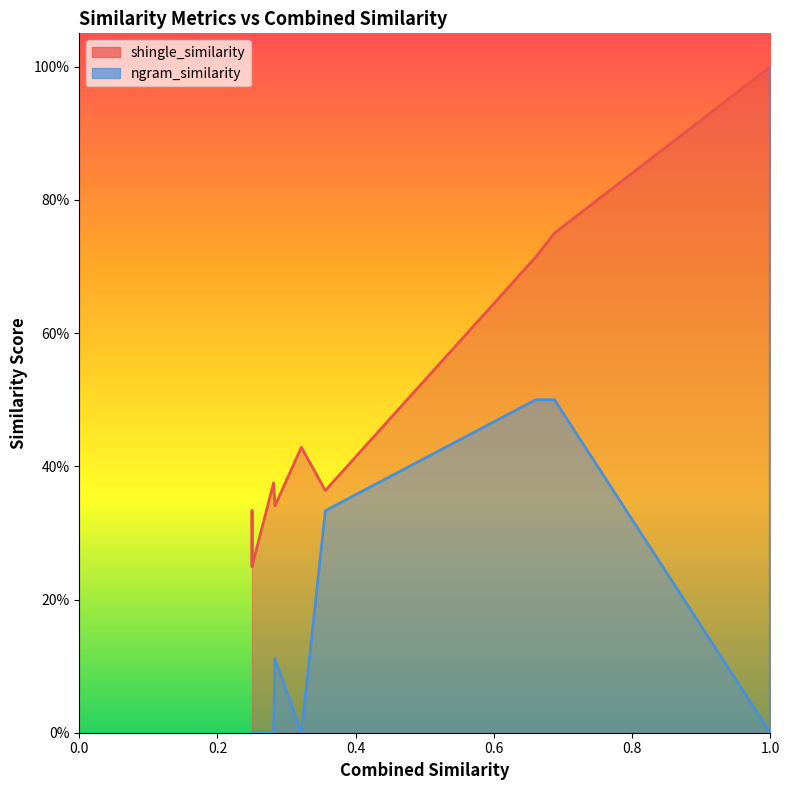

Is the value of shingle_similarity at 3 greater than the value of ngram_similarity at 33?

Yes